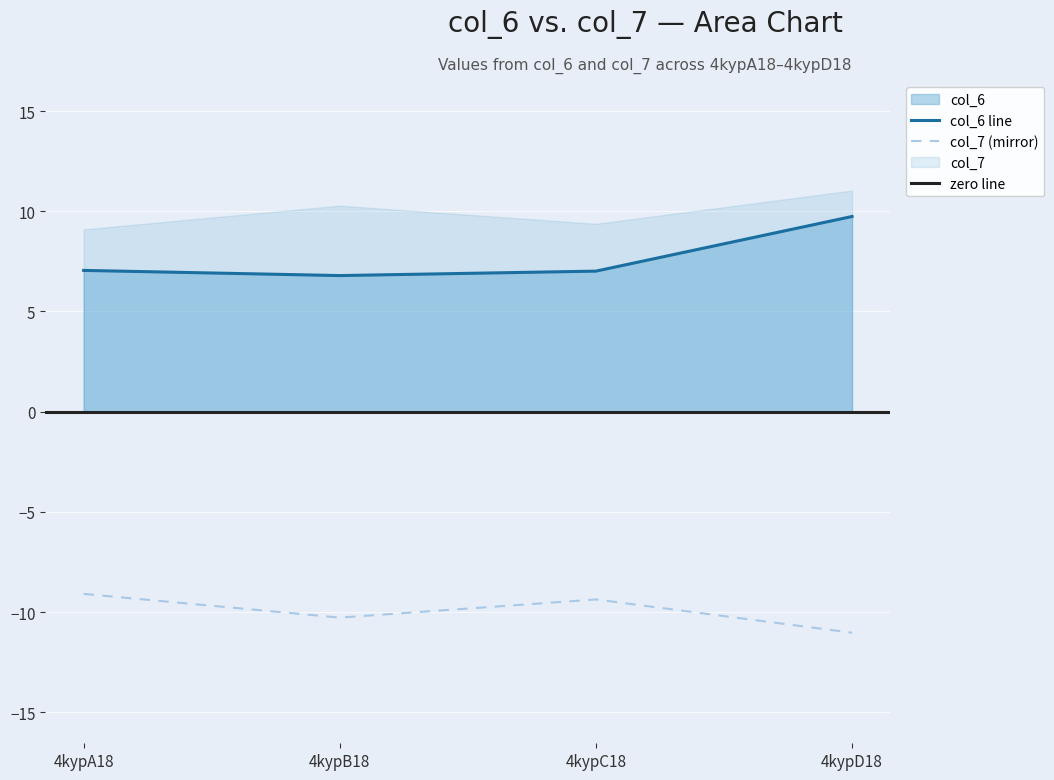

True or false: col_7 (mirror) and col_6 line intersect in this chart.

False